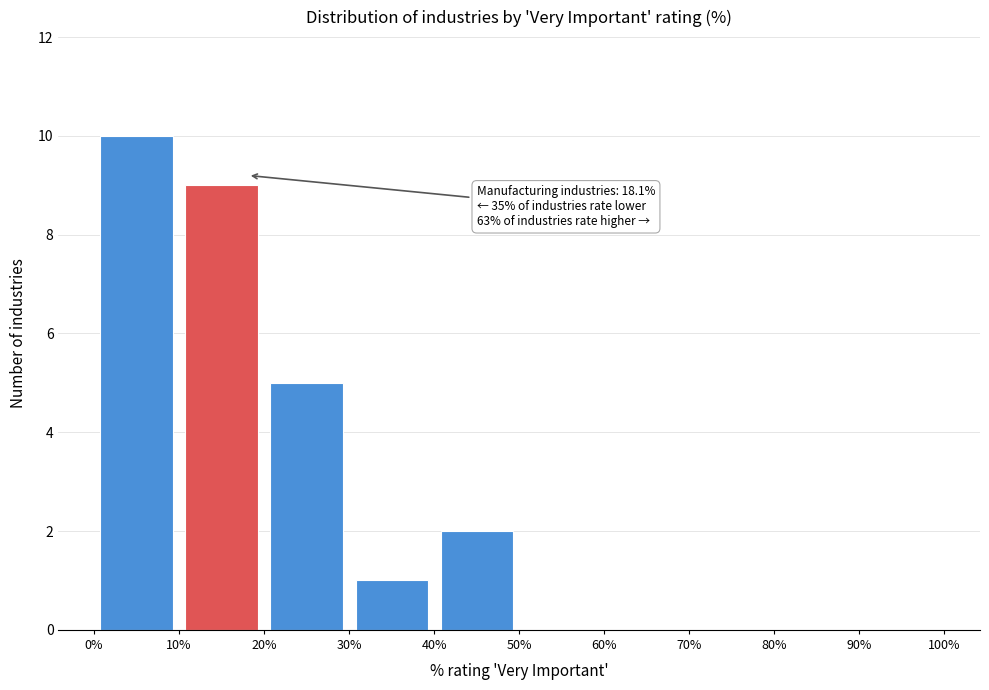

Over which range of the x-axis is the bar tallest?

0% to 10%